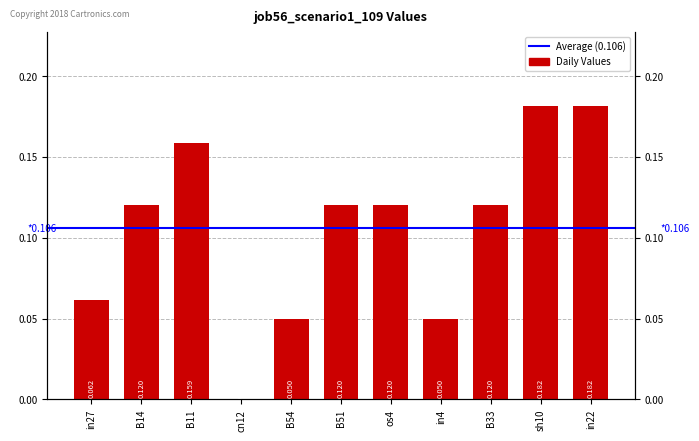

What is the average value?

0.1